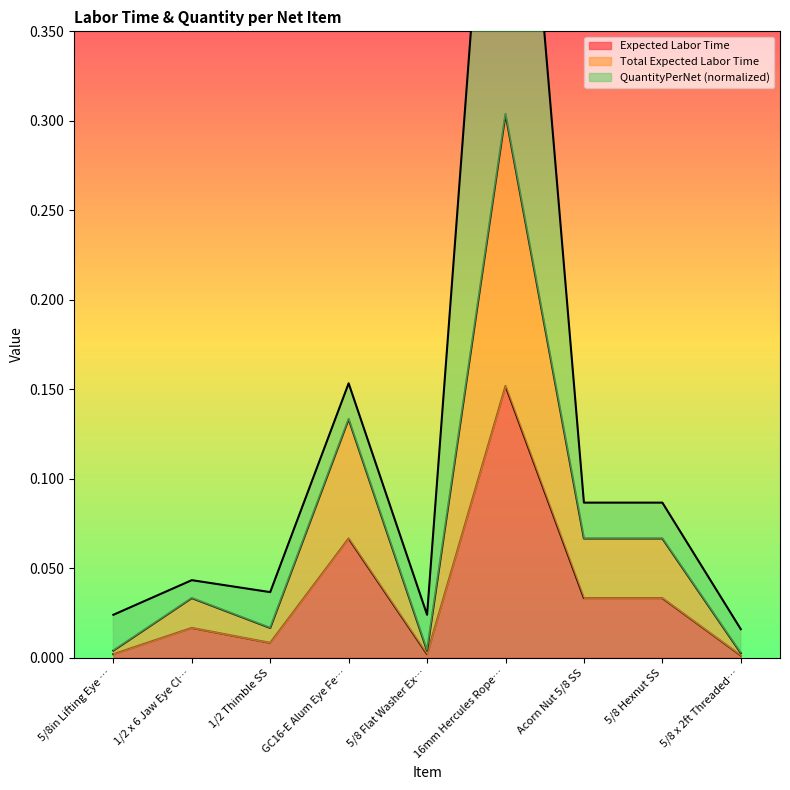

True or false: Expected Labor Time and Total Expected Labor Time cross at least once.

False